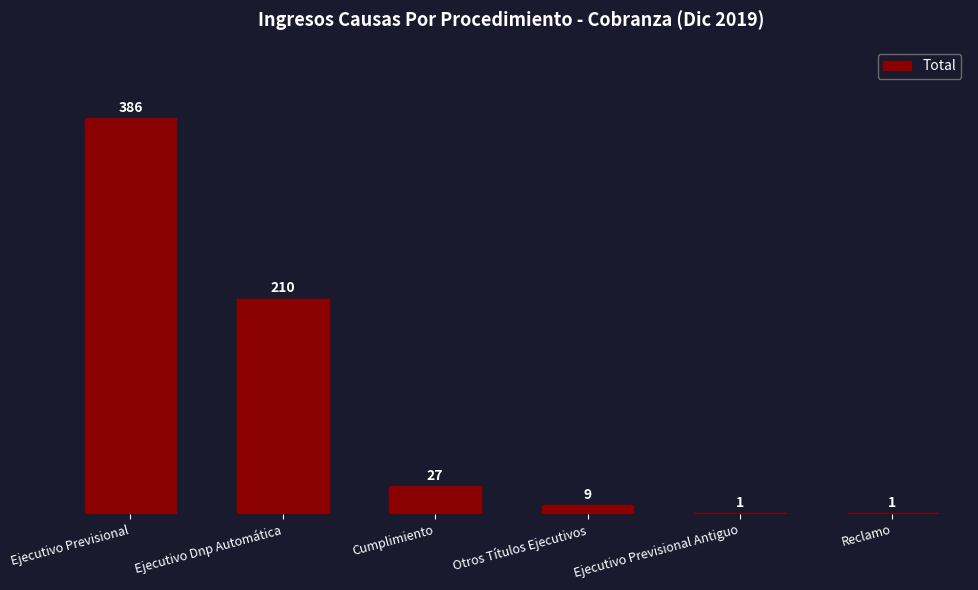

Is it true that the value at Ejecutivo Dnp Automática is 289?

False